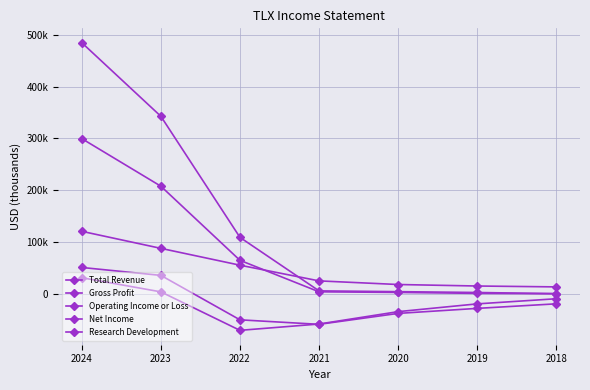

What is the value of the Research Development point at the 1st from the left?

120500